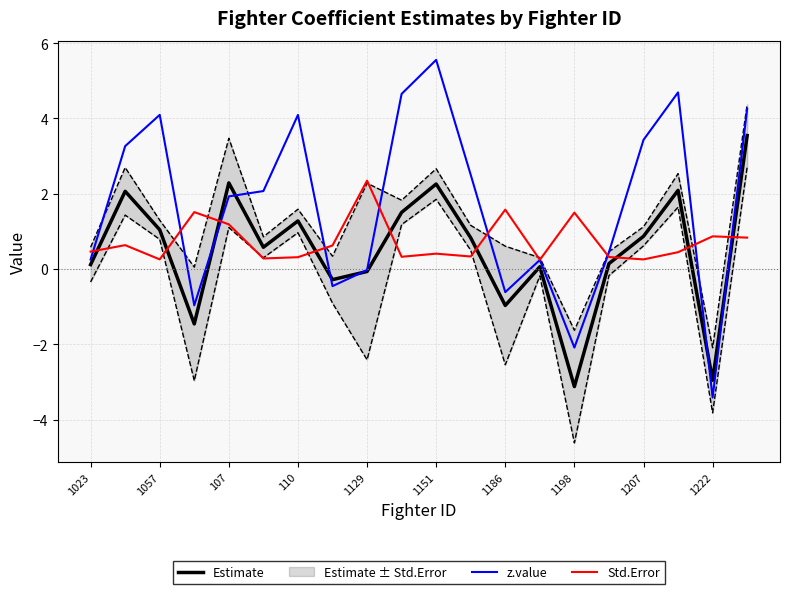

Between 11 and 1023, which is larger?

11